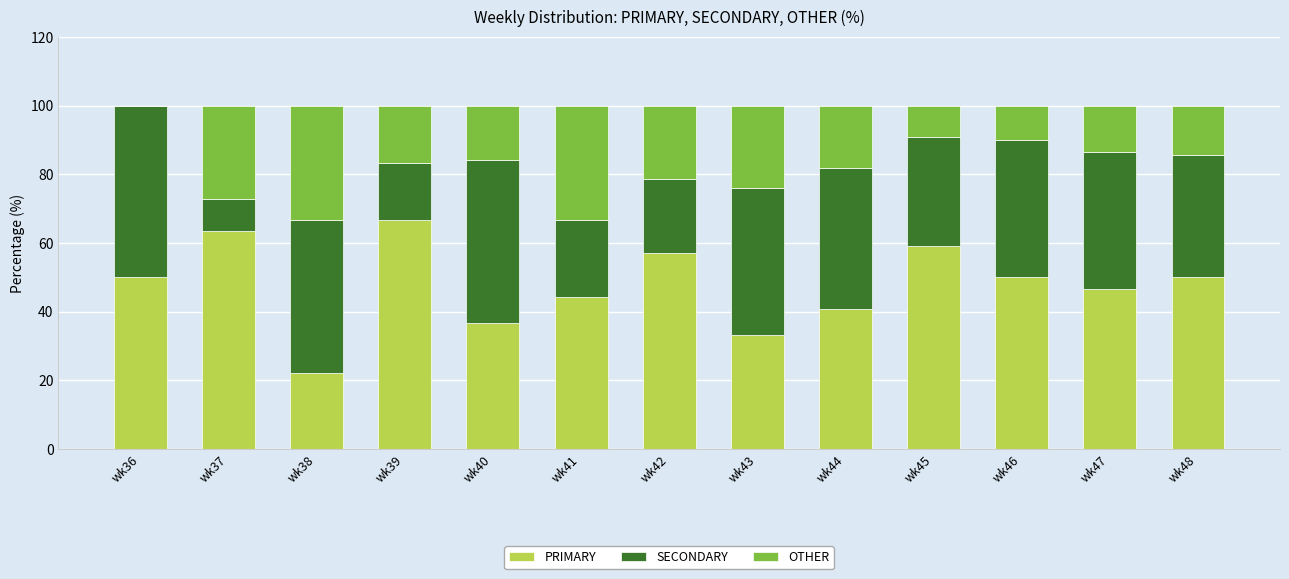

True or false: PRIMARY has a value of 44.4 at wk41.

True